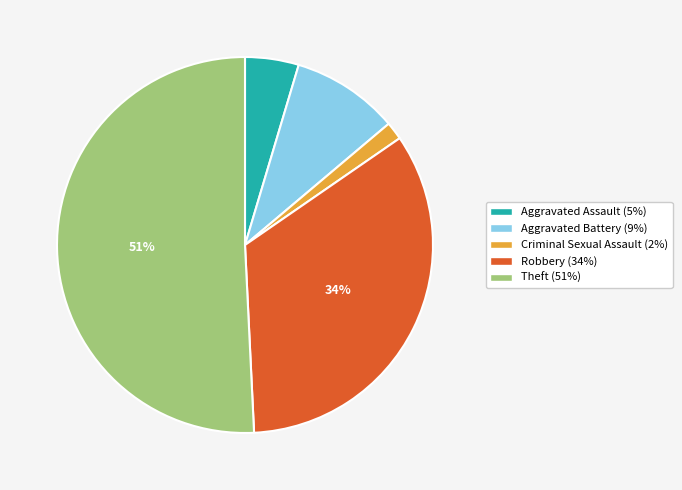

What percentage is the Criminal Sexual Assault slice, to the nearest percent?

2%